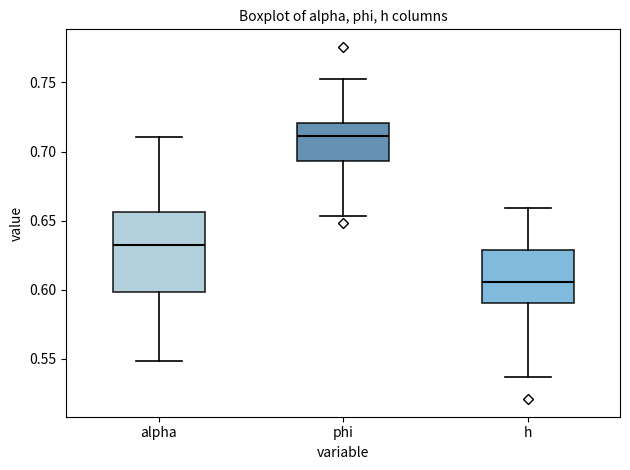

Comparing the boxes themselves (not the whiskers), which one is the tallest?

alpha